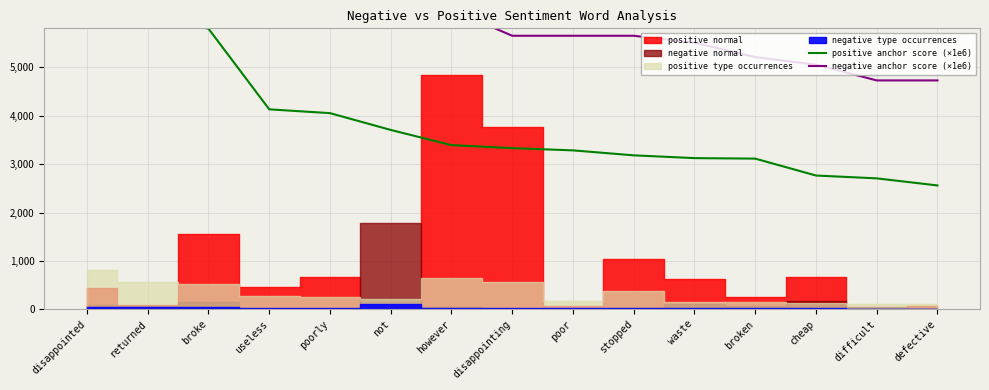

Which category has the highest value in the positive anchor score (×1e6) series?

disappointed